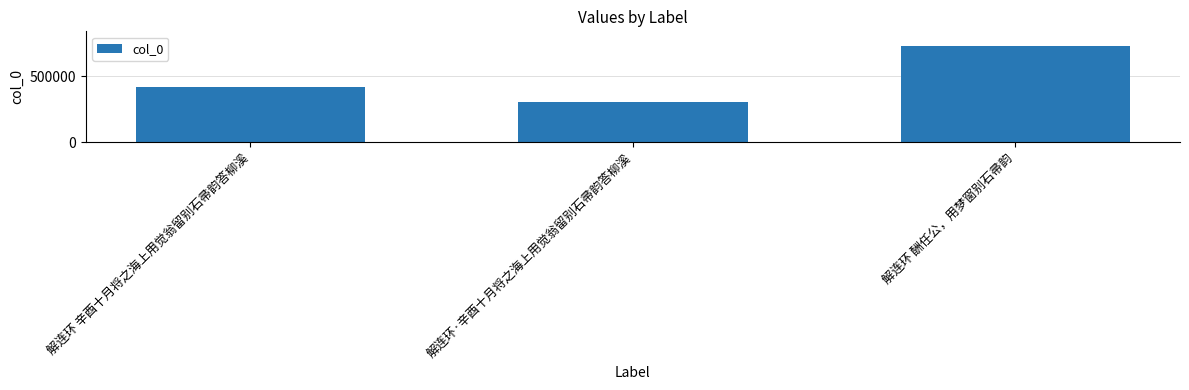

What is the value of the 1st bar from the left?

416383